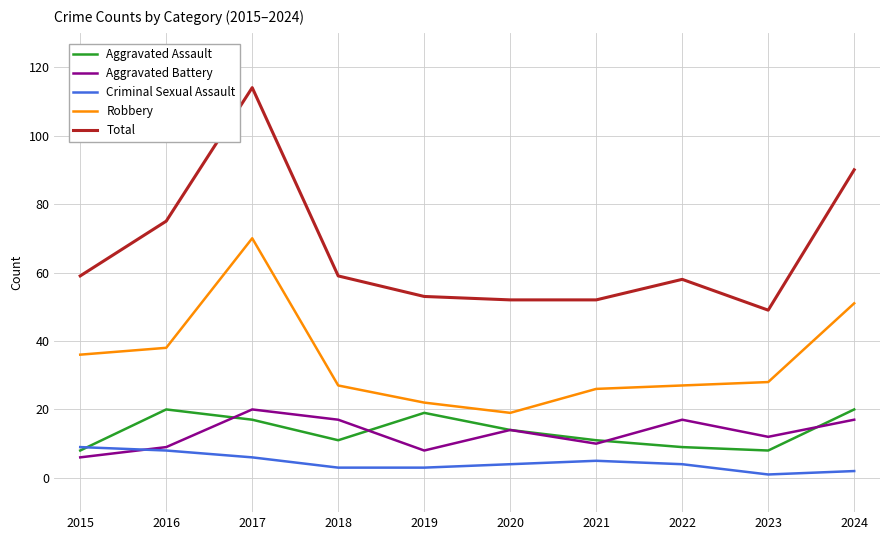

True or false: Robbery and Criminal Sexual Assault intersect in this chart.

False